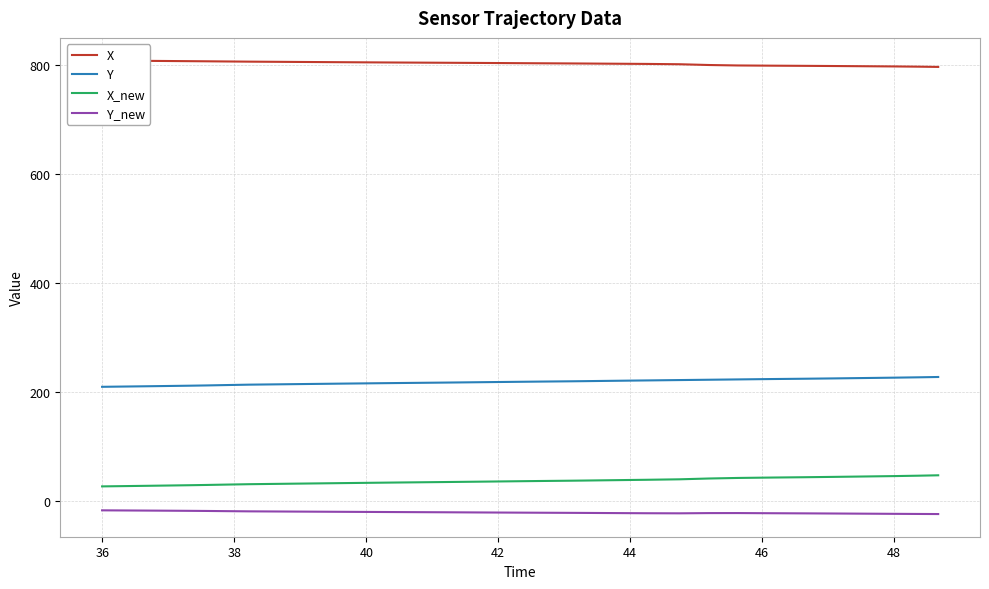

True or false: X_new and Y_new intersect in this chart.

False